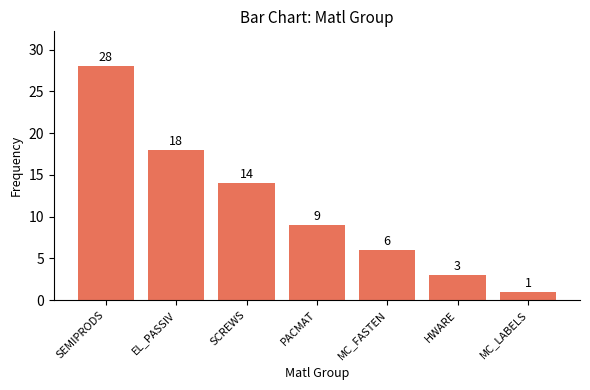

Approximately how many times larger is the value at HWARE compared to SEMIPRODS?

0.1